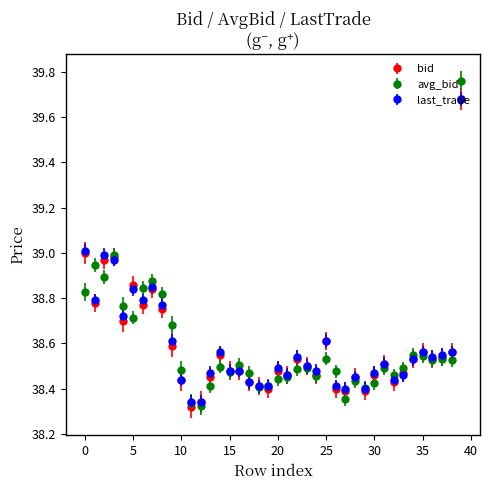

True or false: avg_bid has more than 0 interior local peaks.

True